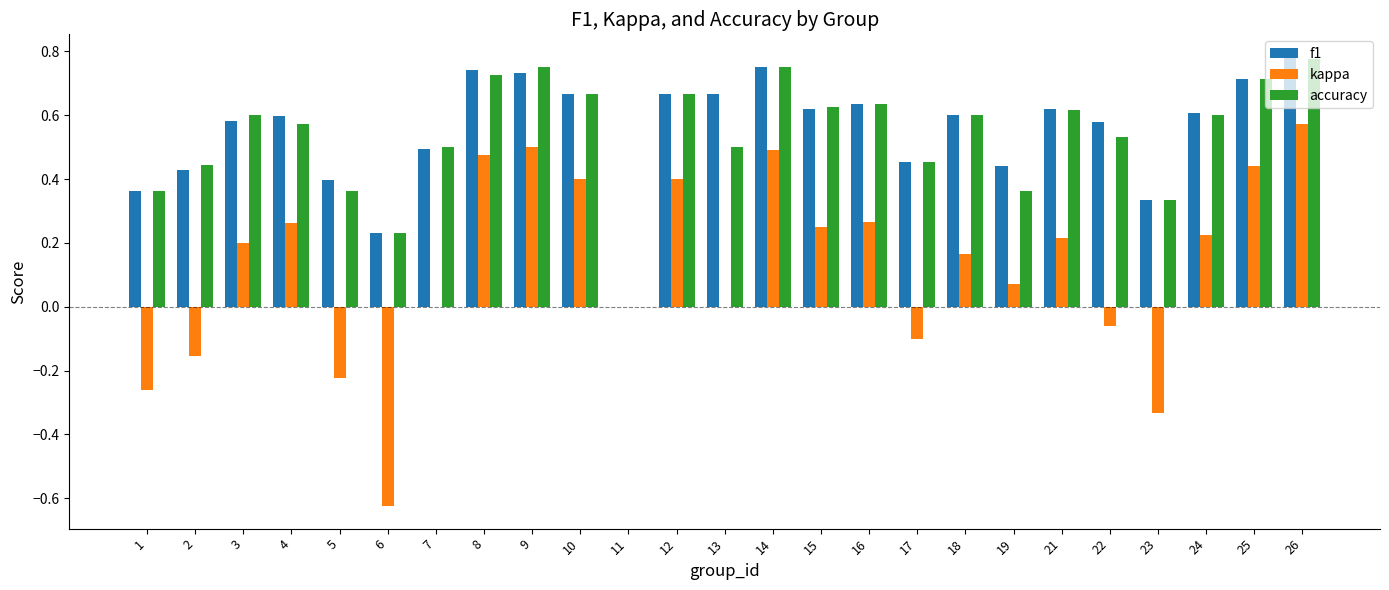

The f1 series shows 0.8 at 3. True or false?

False